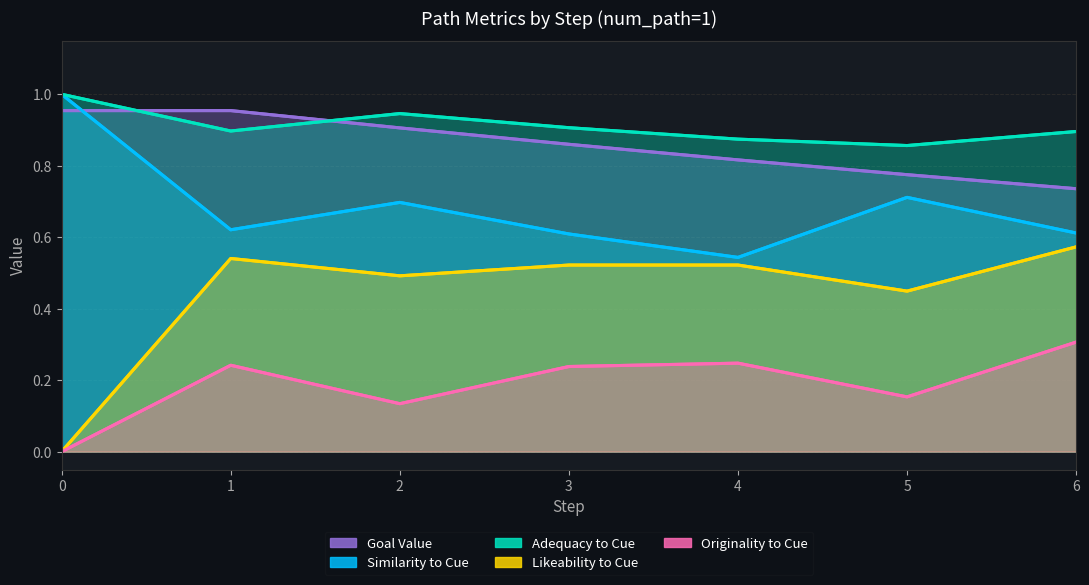

At 26, list the series in order from largest to smallest.

adequacy_to_cue, goal_value, similarity_to_cue, likeability_to_cue, originality_to_cue